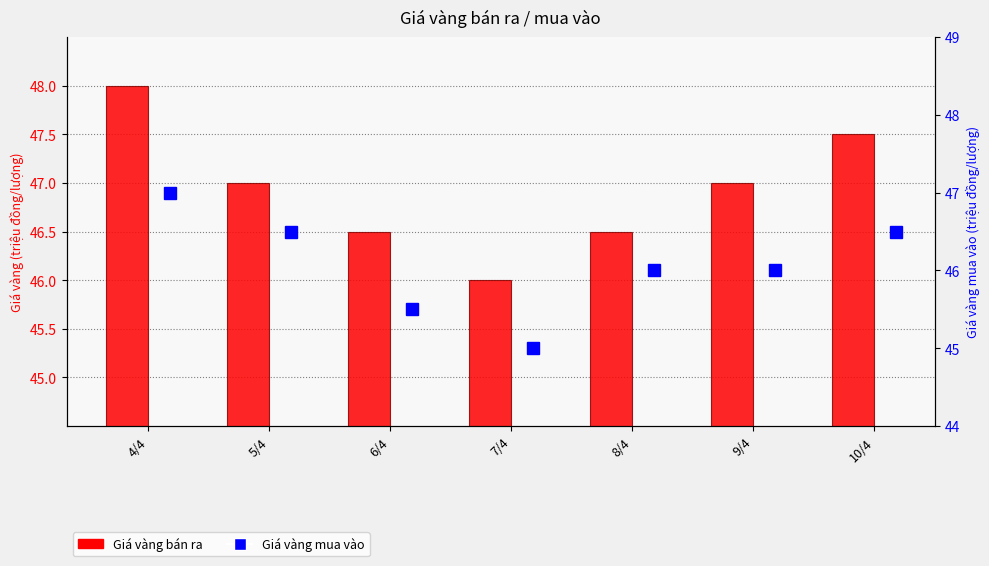

What is the difference between the maximum and minimum values in the Giá vàng bán ra series?

2.0